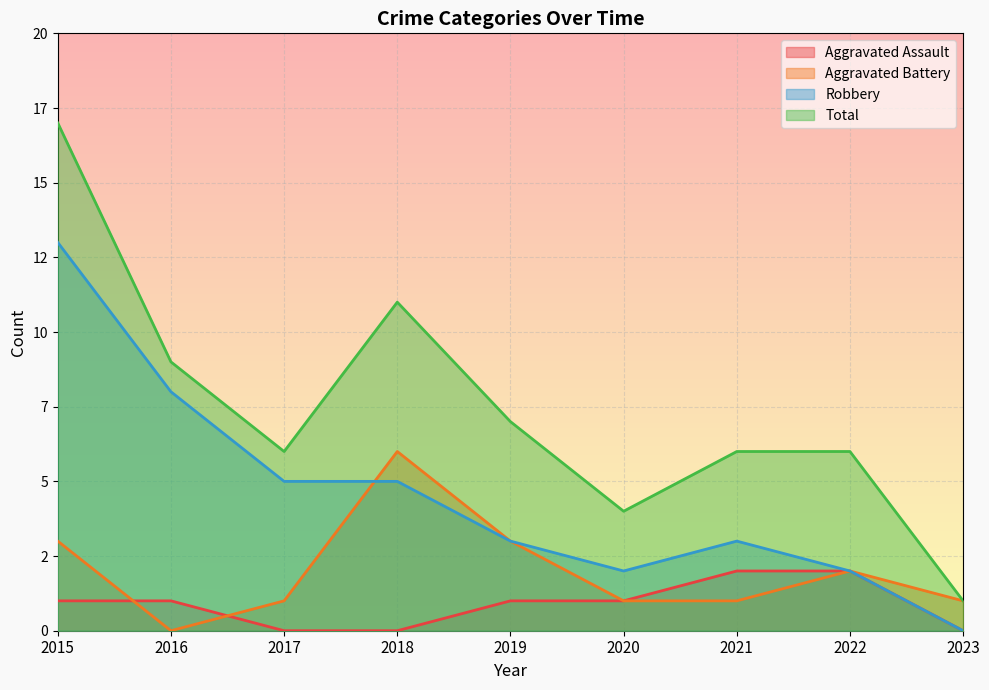

At which label is Total closest to 9?

2016